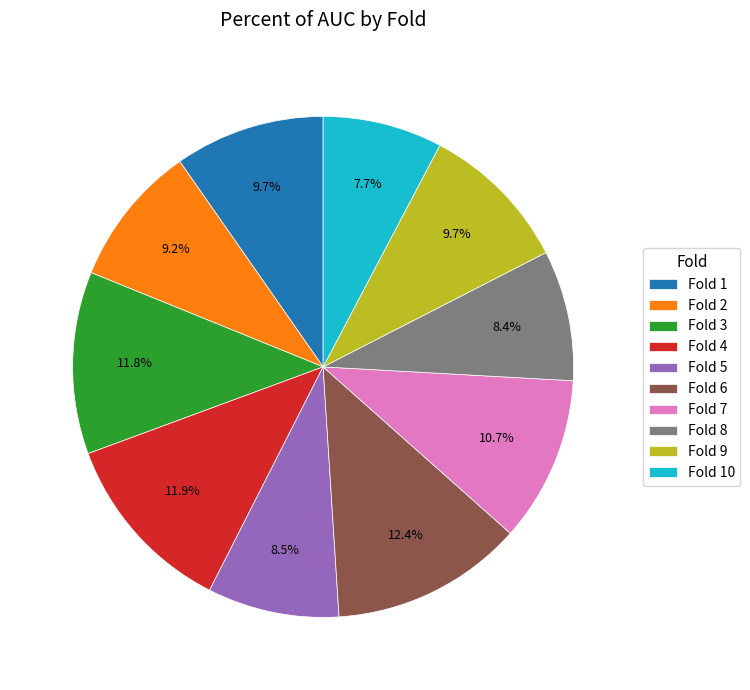

Between Fold 1 and Fold 4, which is larger?

Fold 4